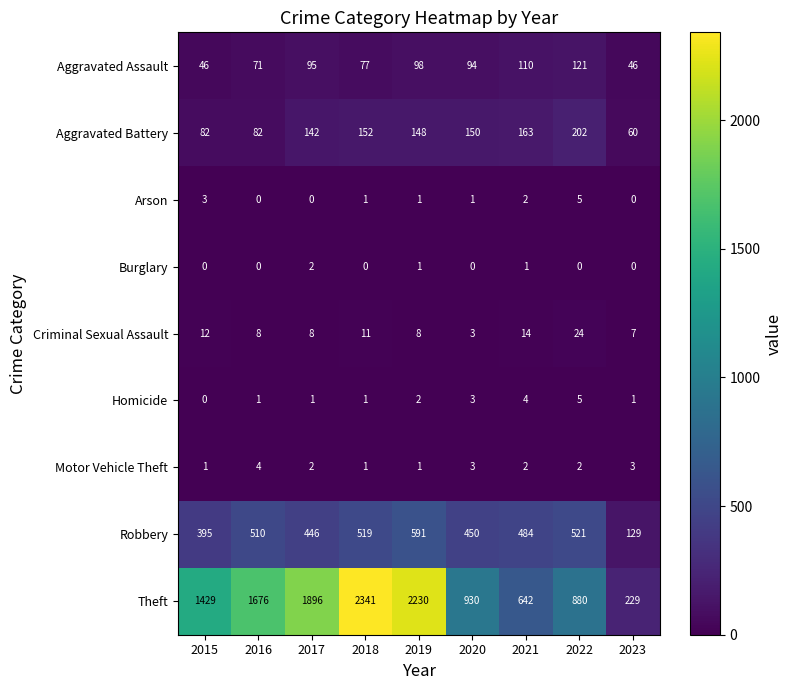

What is the difference between the maximum and minimum values in the Robbery series?

462